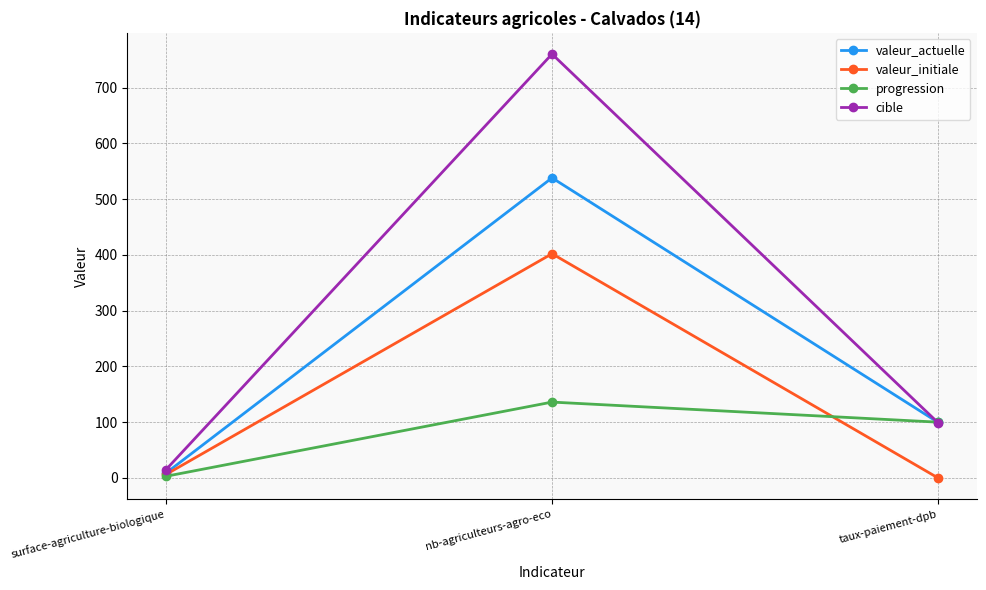

Rank the categories by progression value from highest to lowest.

nb-agriculteurs-agro-eco, taux-paiement-dpb, surface-agriculture-biologique